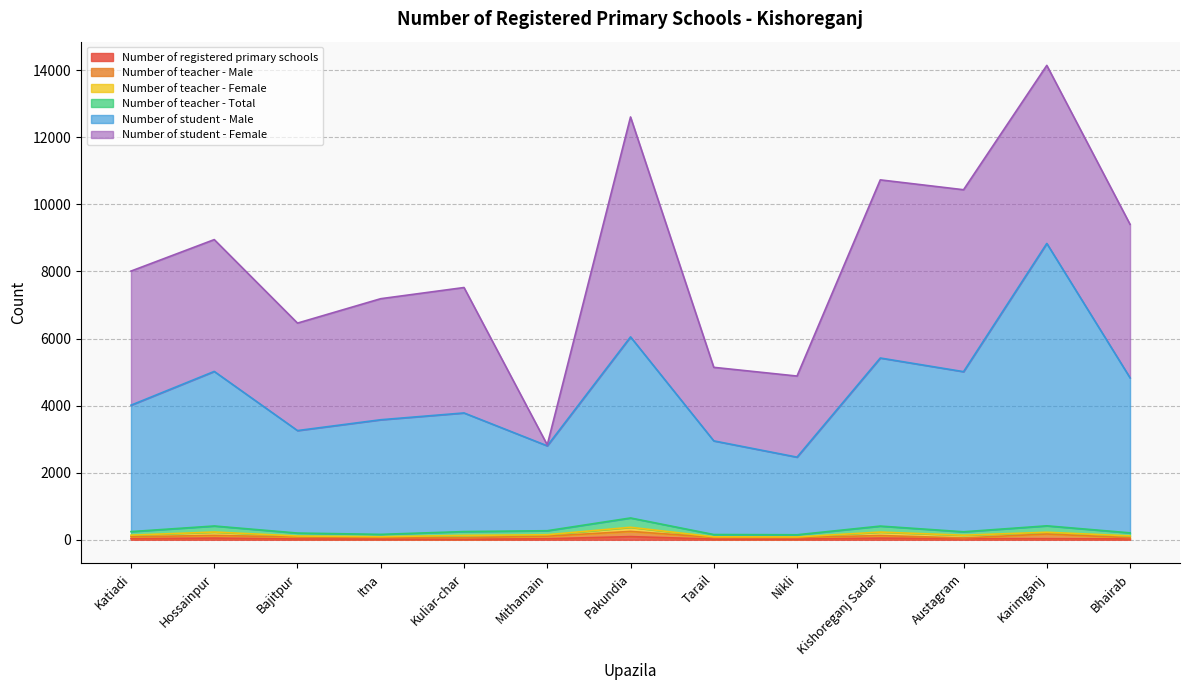

Is it true that Number of teacher - Total equals 270 at Mithamain?

True